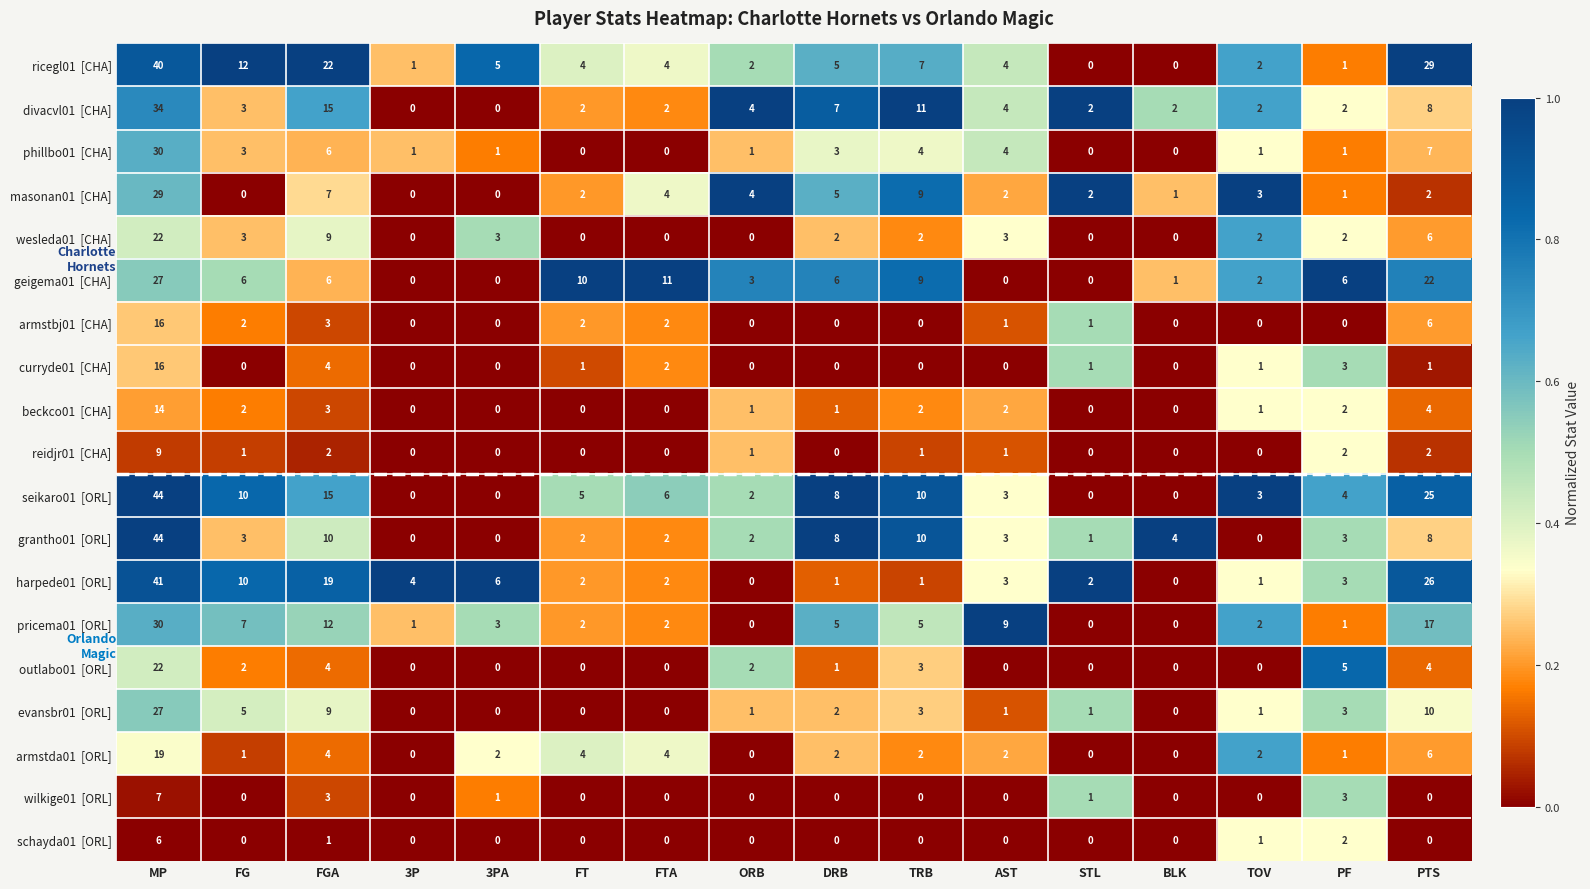

How many data points does each series have?

16